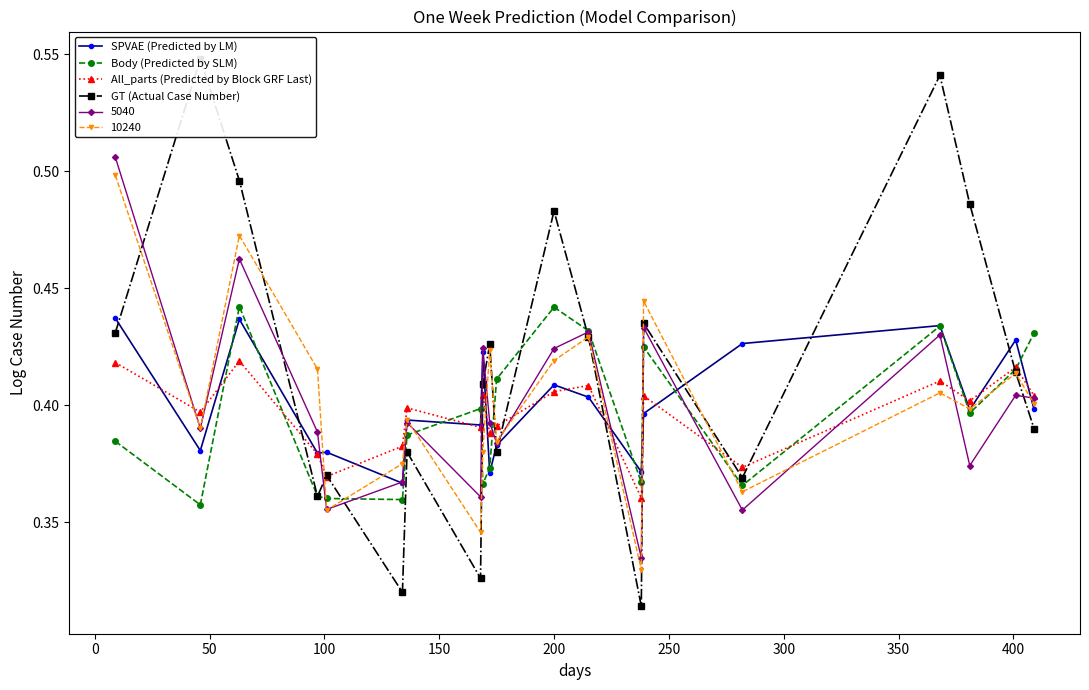

How many times do SPVAE (Predicted by LM) and Body (Predicted by SLM) cross each other?

9